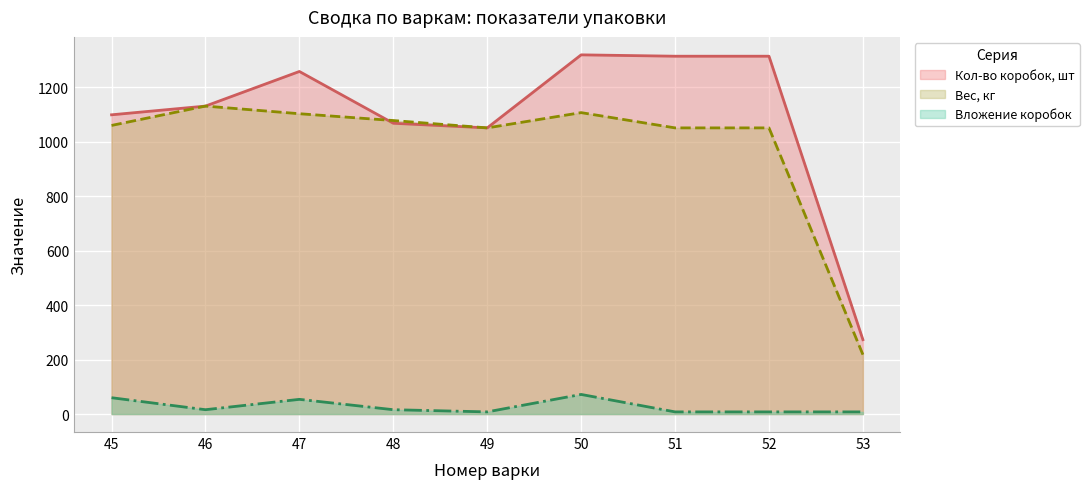

What are all the series names shown in the legend?

Кол-во коробок, шт, Вес, кг, Вложение коробок